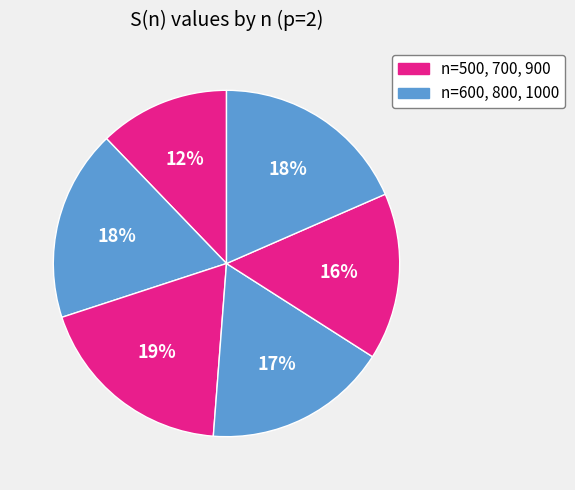

How many segments does this pie chart have?

6